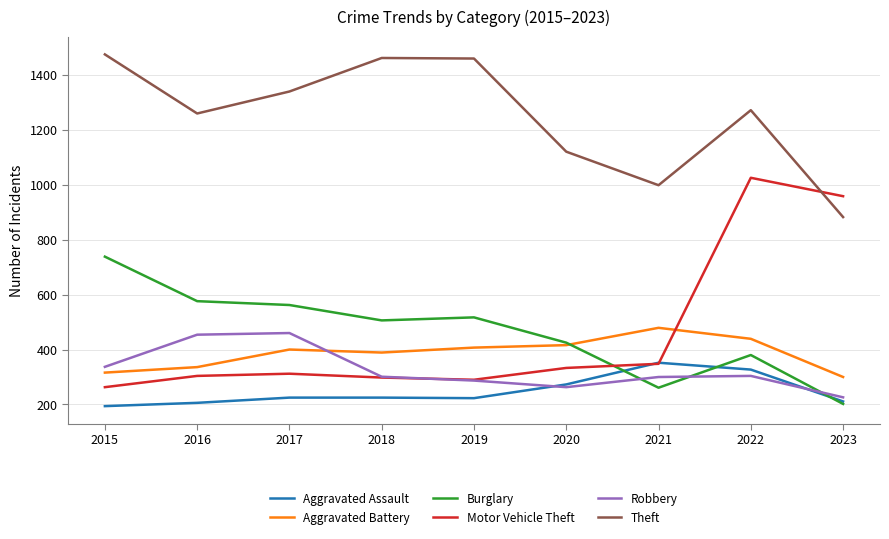

What is the difference between the maximum and second lowest values in the Aggravated Battery series?

163